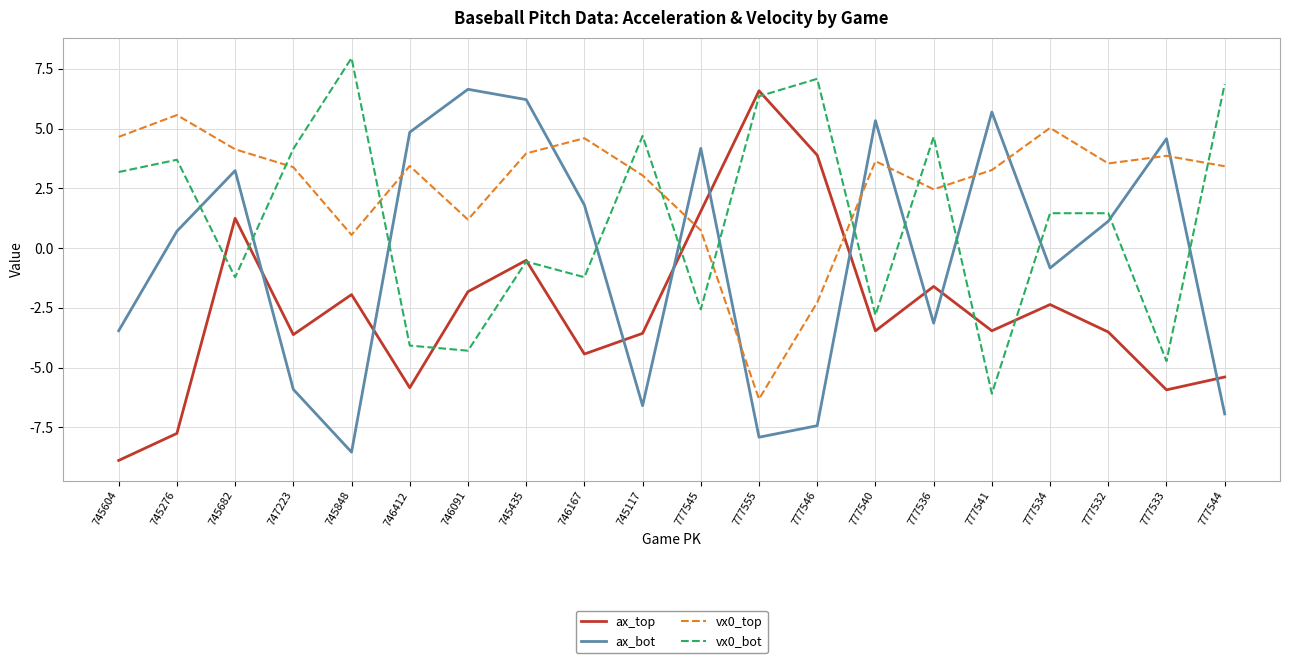

What is the difference between the highest and lowest values at 746091?

10.9